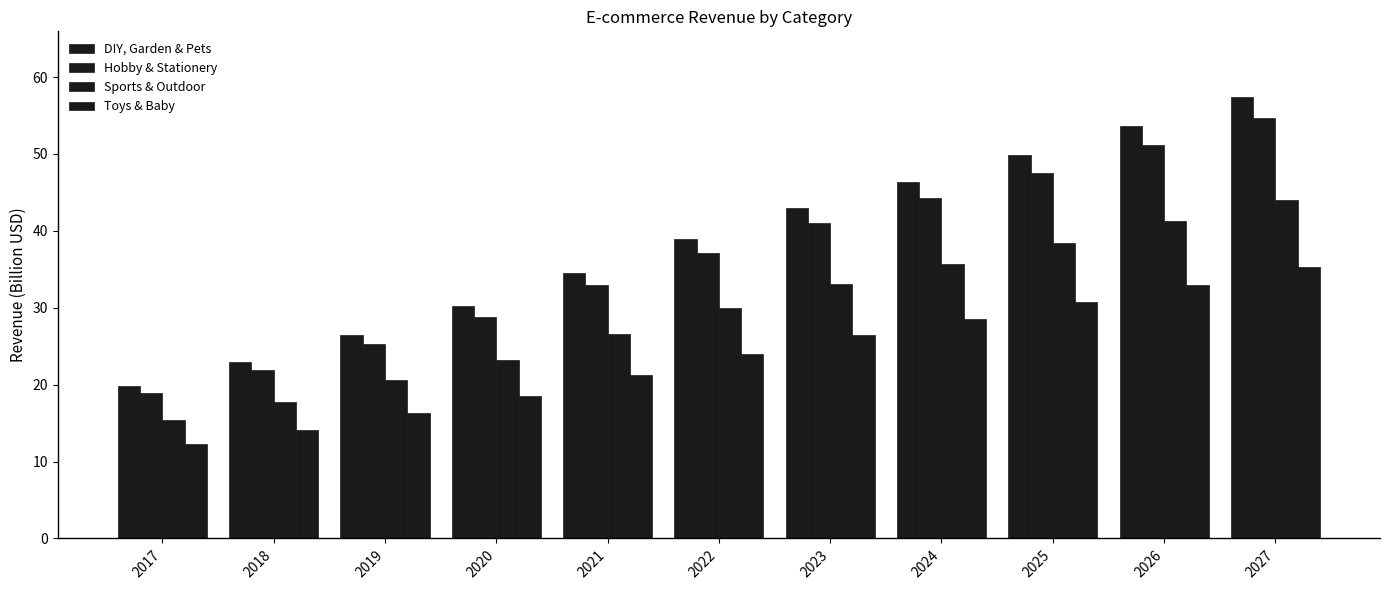

Does the chart contain any negative values?

No